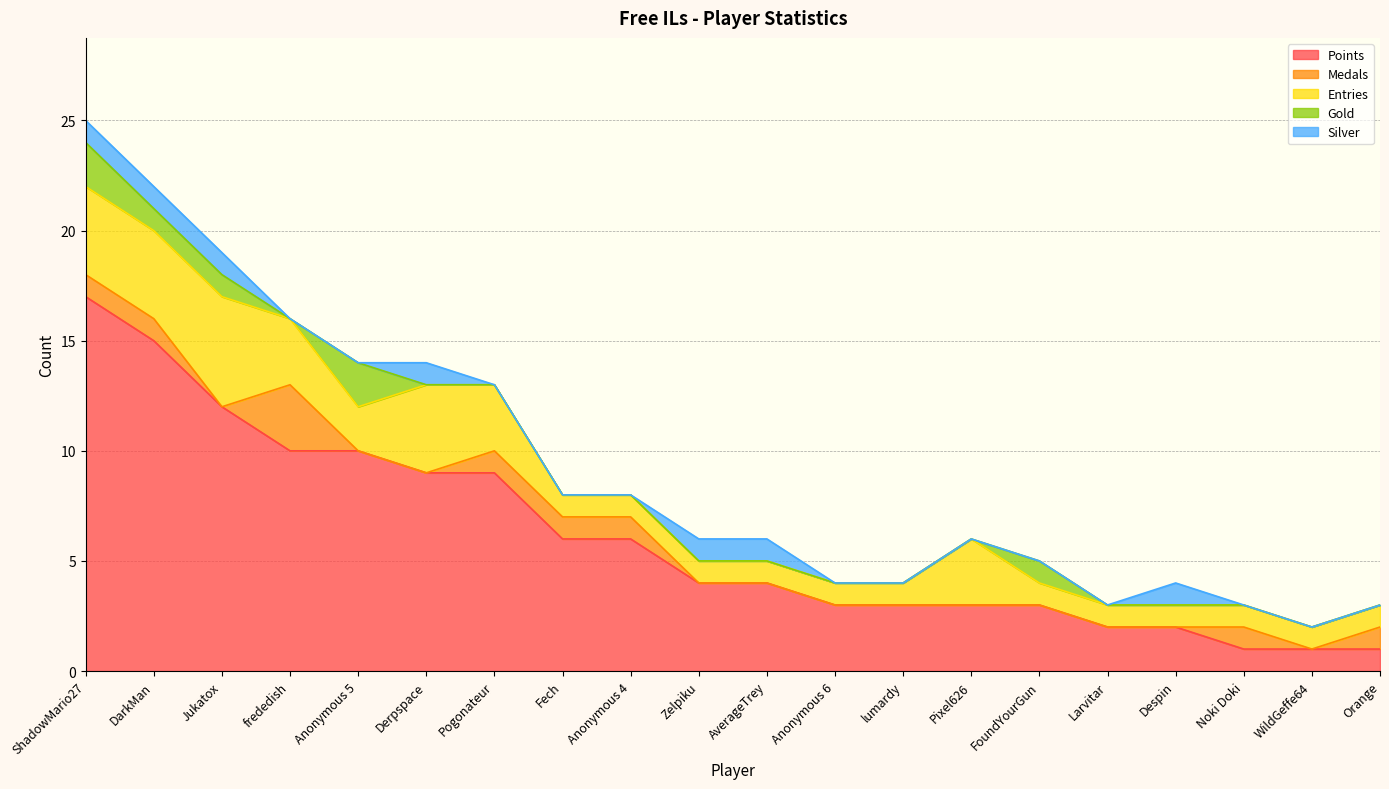

What are all the series names shown in the legend?

Points, Medals, Entries, Gold, Silver